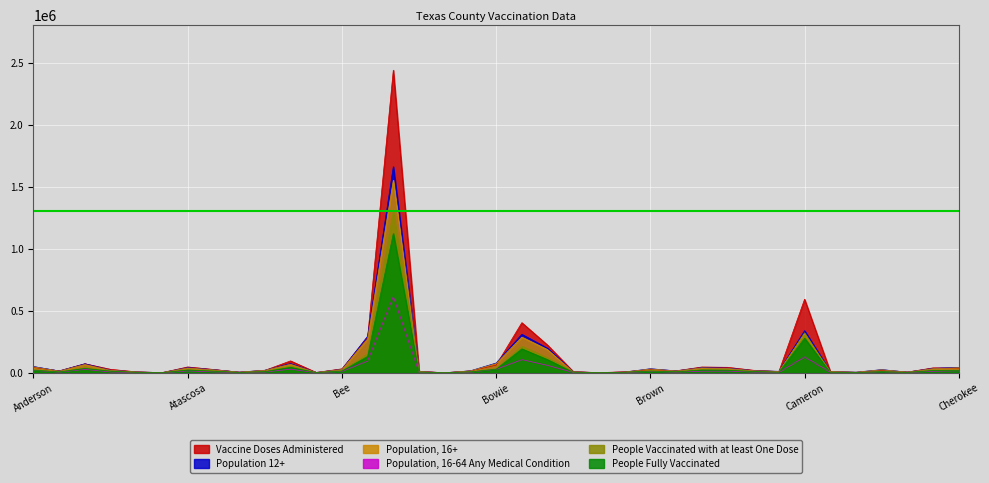

What is the value of the People Vaccinated with at least One Dose point at the 28th from the left?

24584